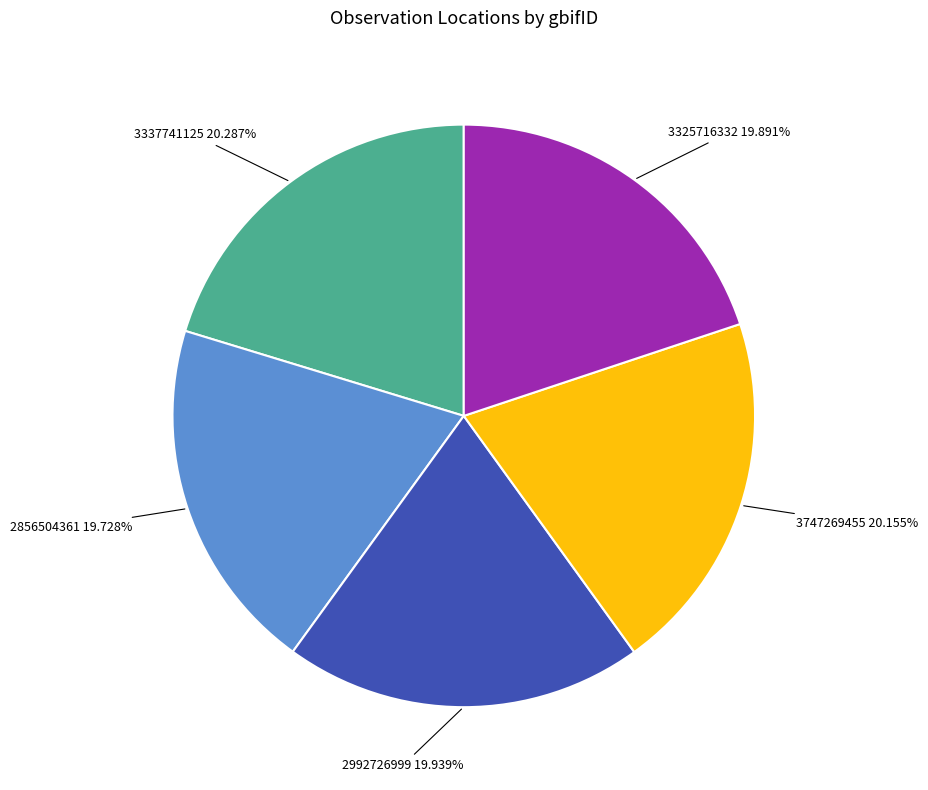

Is there any slice that represents more than half of the pie?

No